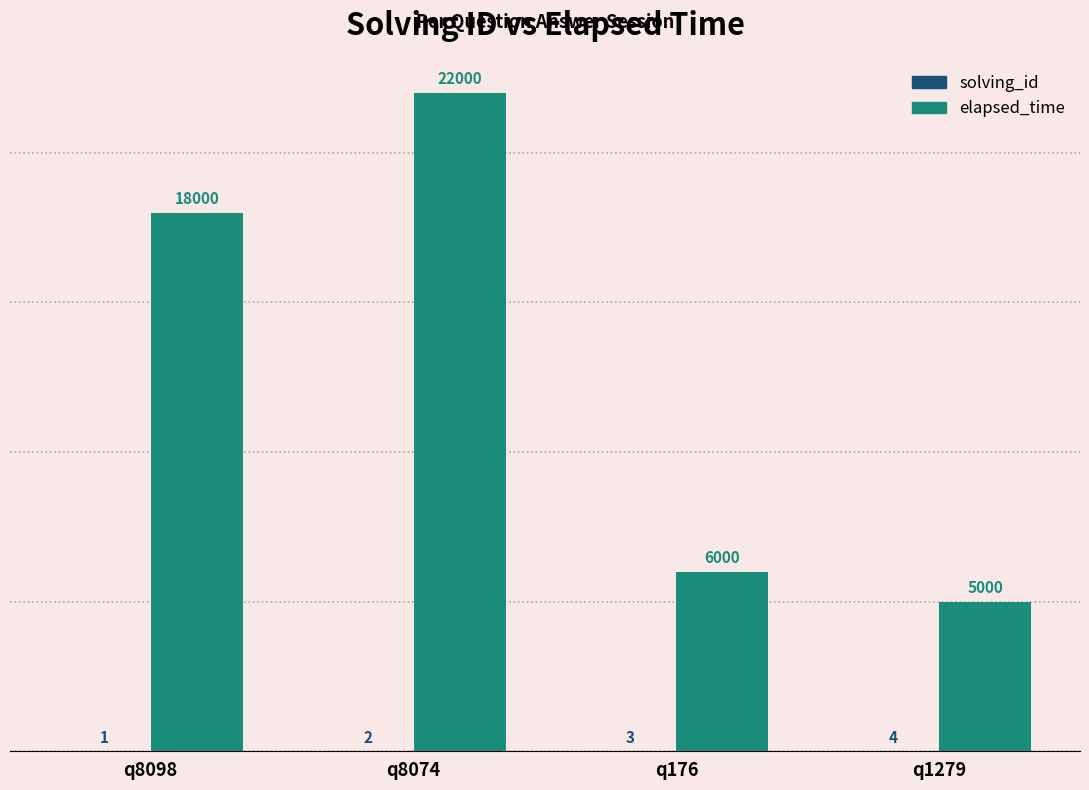

True or false: elapsed_time has a value of 6000 at q176.

True